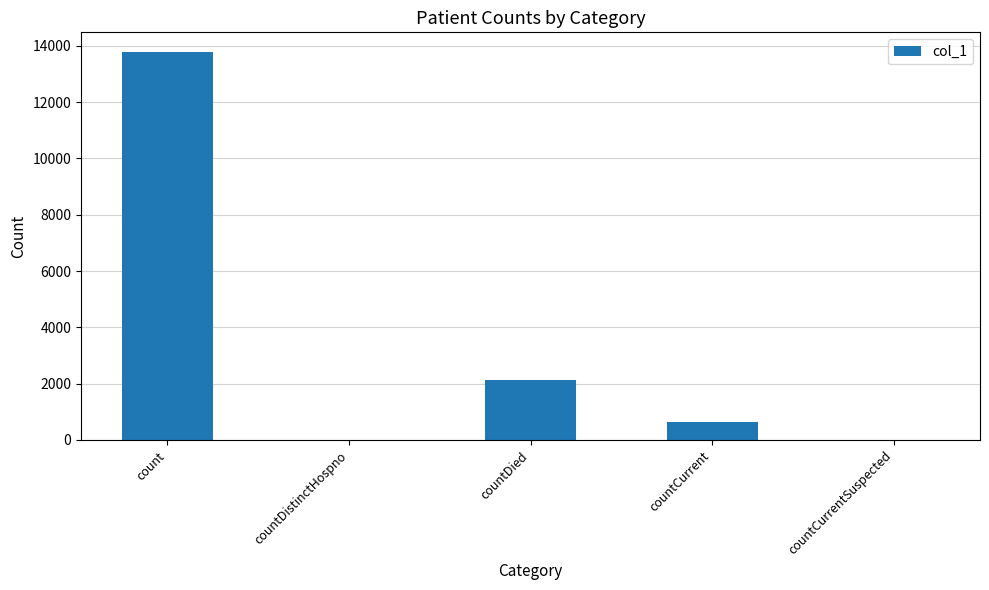

How many series are shown in this chart?

1